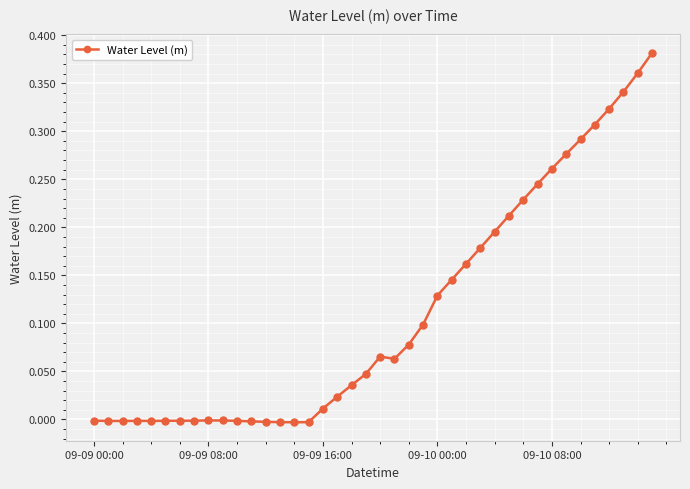

True or false: the data has more than 1 interior local peaks.

True